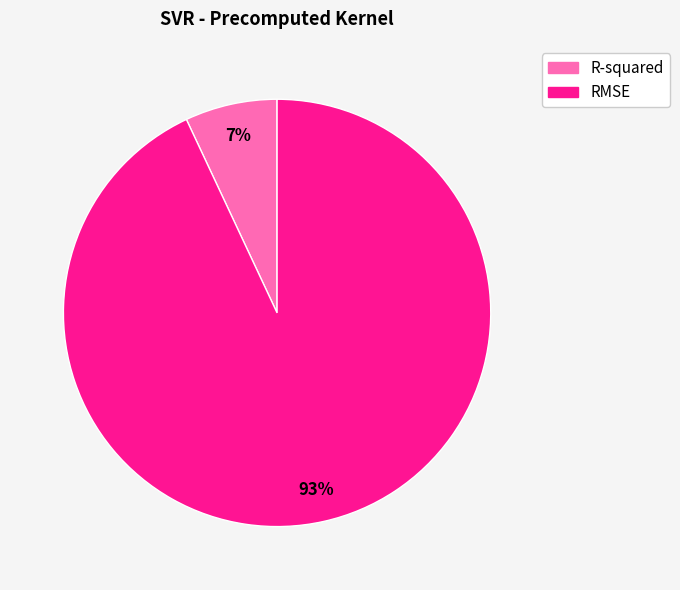

Combined, do RMSE and R-squared account for over 50%?

Yes